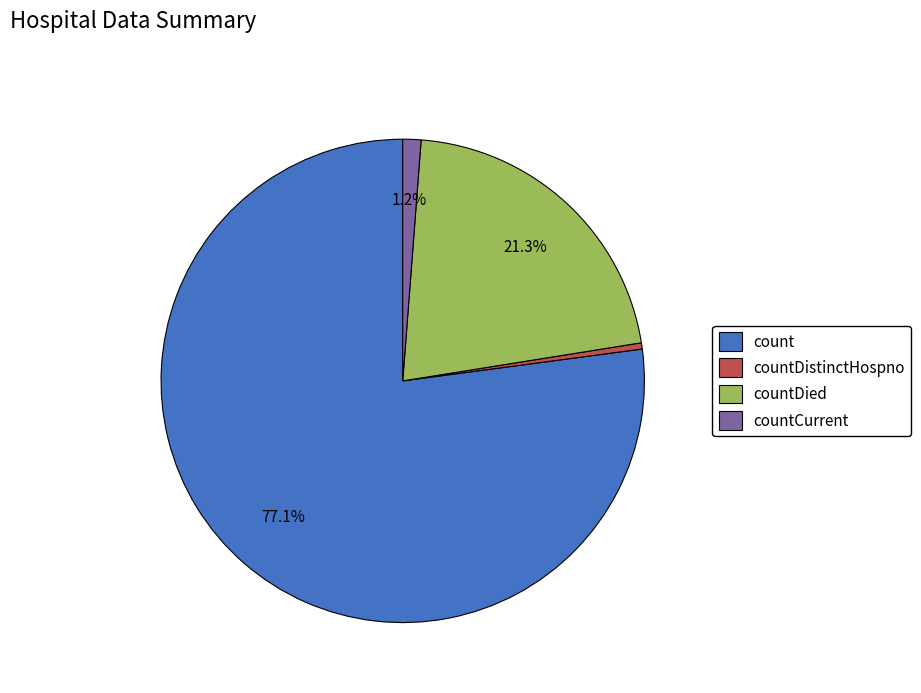

Does any single category account for the majority?

Yes